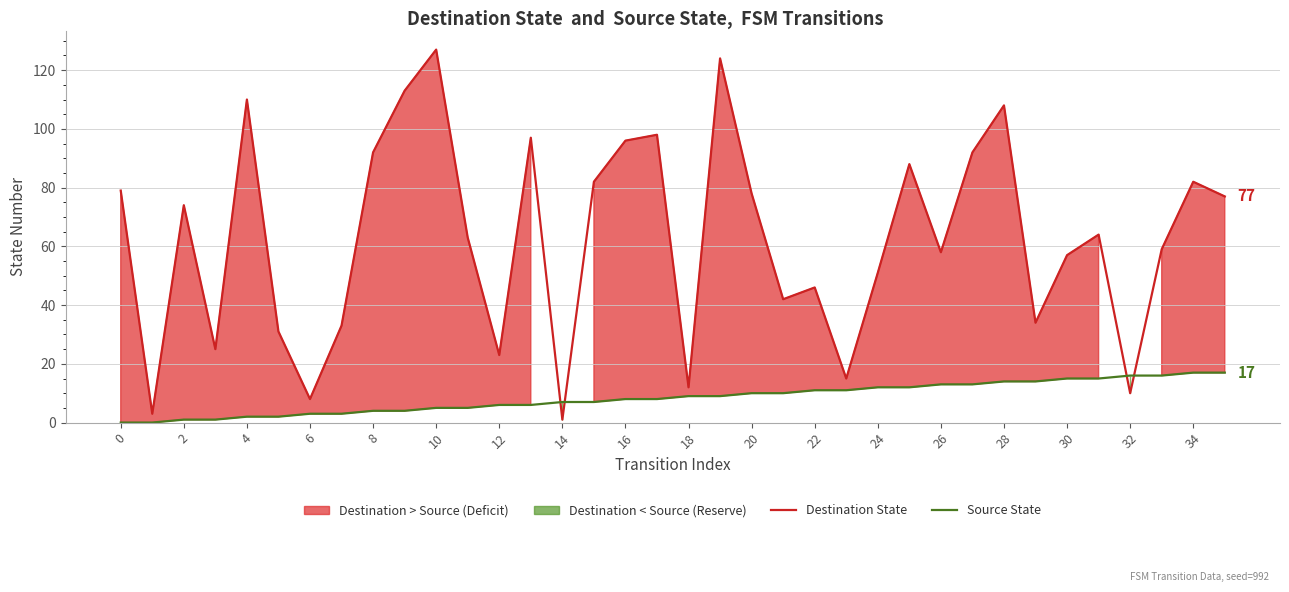

What is the difference between the second highest and minimum values in the Destination State series?

123